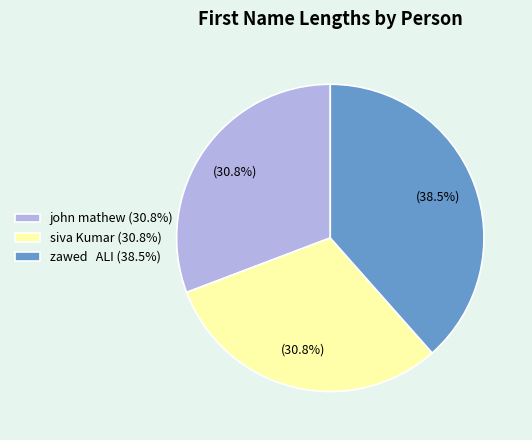

To the nearest percent, what is the average slice percentage?

33%